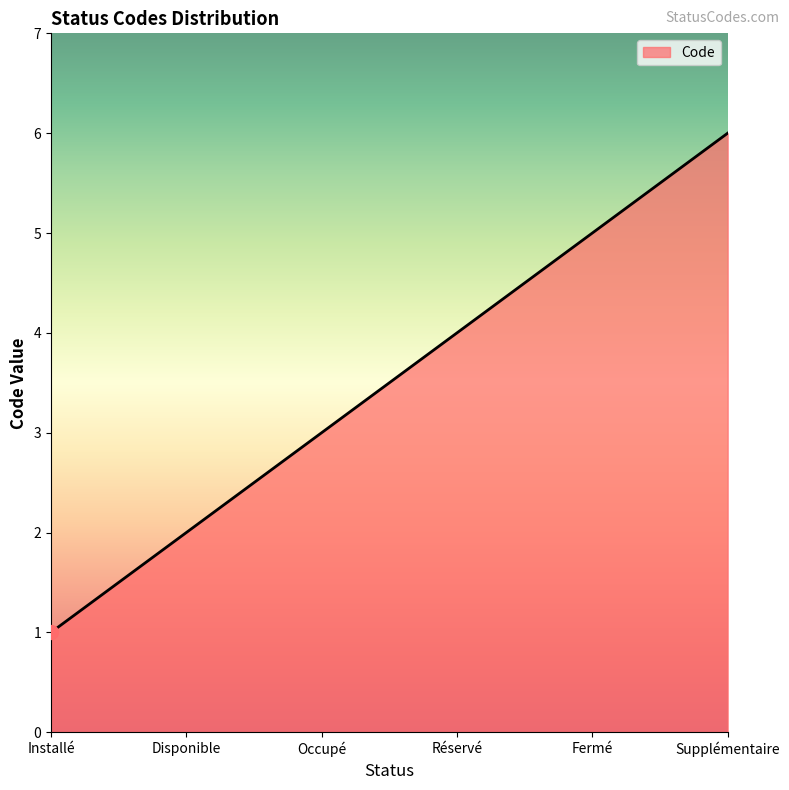

List the labels in order of value, smallest first.

Installé, Disponible, Occupé, Réservé, Fermé, Supplémentaire